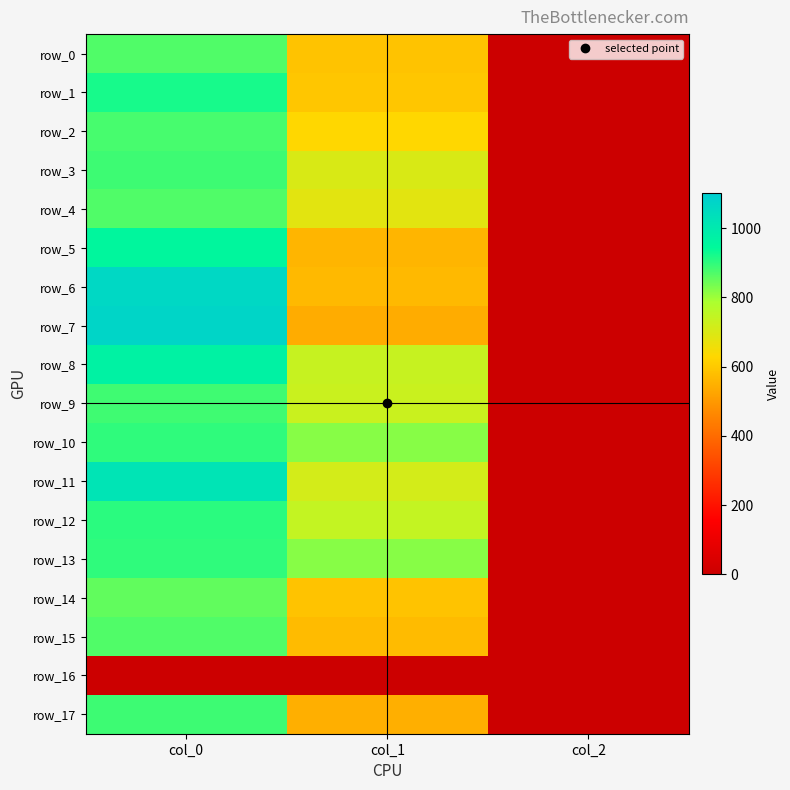

Reading left to right, list all the values displayed in this chart.

row_0: col_0=870.0	col_1=587.2	col_2=2.0
row_1: col_0=920.0	col_1=594.0	col_2=2.0
row_2: col_0=876.7	col_1=627.8	col_2=2.0
row_3: col_0=886.7	col_1=702.0	col_2=2.0
row_4: col_0=870.0	col_1=681.8	col_2=2.0
row_5: col_0=953.3	col_1=556.9	col_2=2.0
row_6: col_0=1063.3	col_1=567.0	col_2=2.0
row_7: col_0=1070.0	col_1=540.0	col_2=2.0
row_8: col_0=970.0	col_1=735.8	col_2=2.0
row_9: col_0=883.3	col_1=732.4	col_2=2.0
row_10: col_0=900.0	col_1=820.1	col_2=2.0
row_11: col_0=1020.0	col_1=712.1	col_2=2.0
row_12: col_0=903.3	col_1=742.5	col_2=2.0
row_13: col_0=900.0	col_1=820.1	col_2=2.0
row_14: col_0=853.3	col_1=587.2	col_2=2.0
row_15: col_0=870.0	col_1=570.4	col_2=2.0
row_16: col_0=0.0	col_1=0.0	col_2=0.0
row_17: col_0=886.7	col_1=546.8	col_2=2.0